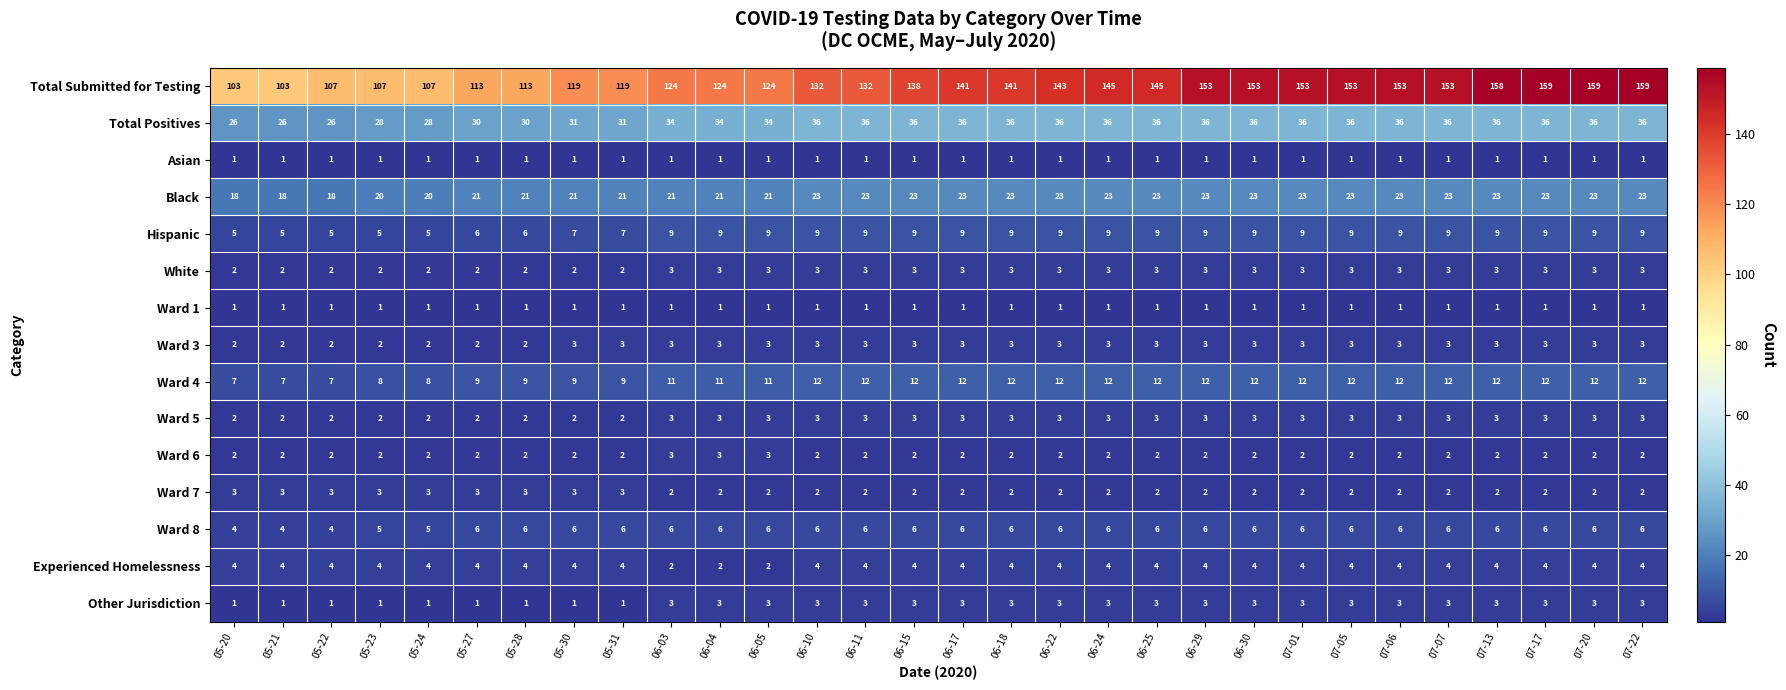

How many values in the Ward 8 series are below 6?

5